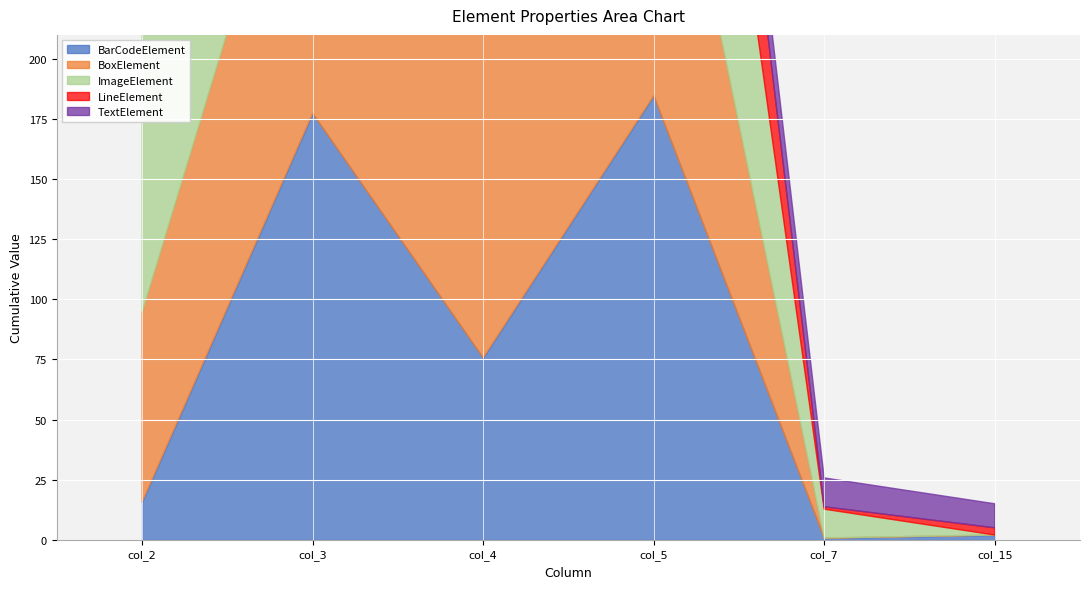

Which category has the highest value across all series?

col_4